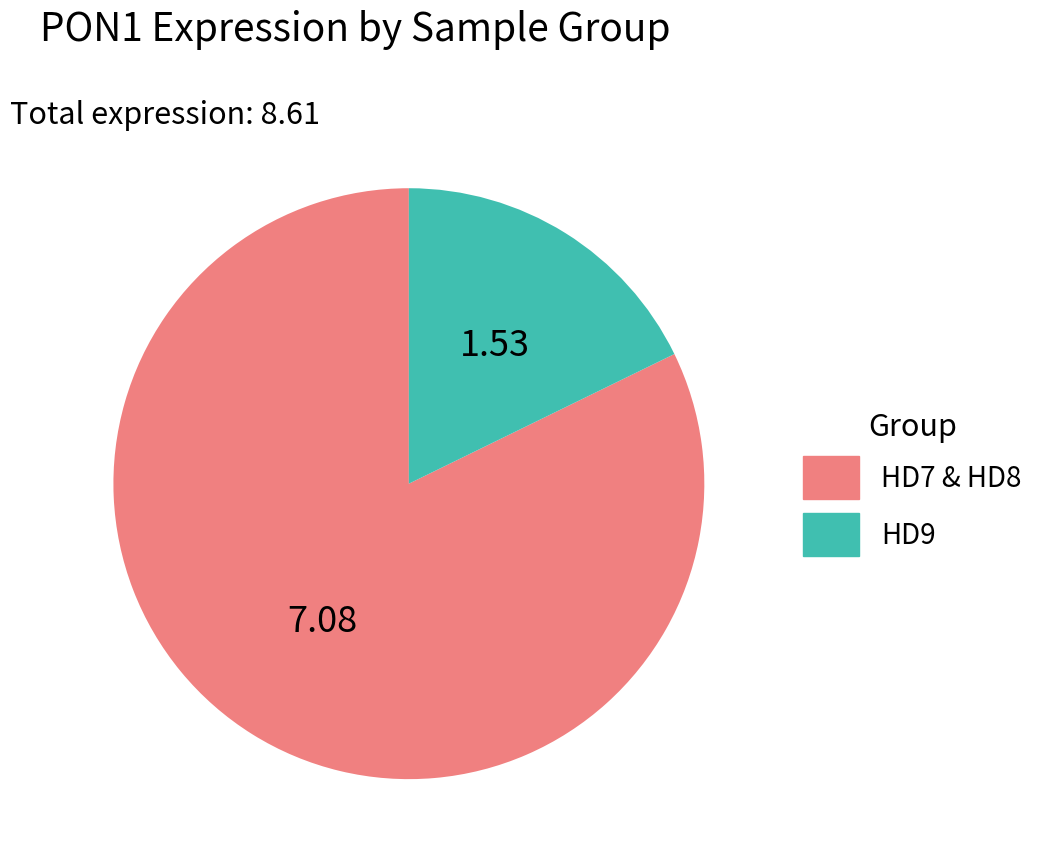

Does any single category account for the majority?

Yes